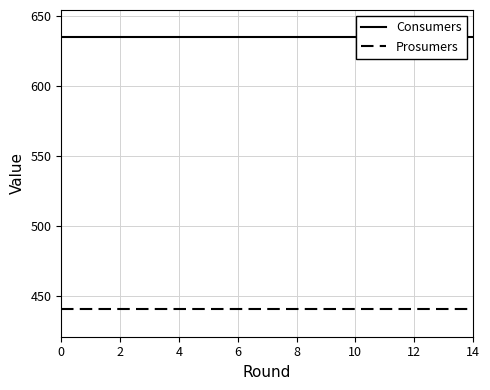

Between 8 and 14, which series saw the biggest shift?

Consumers